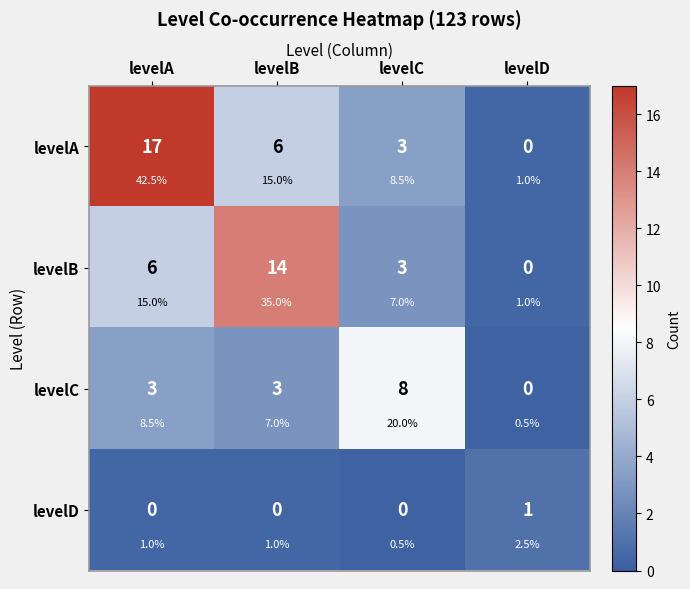

What is the sum of the levelA values at levelC and levelA?

20.4